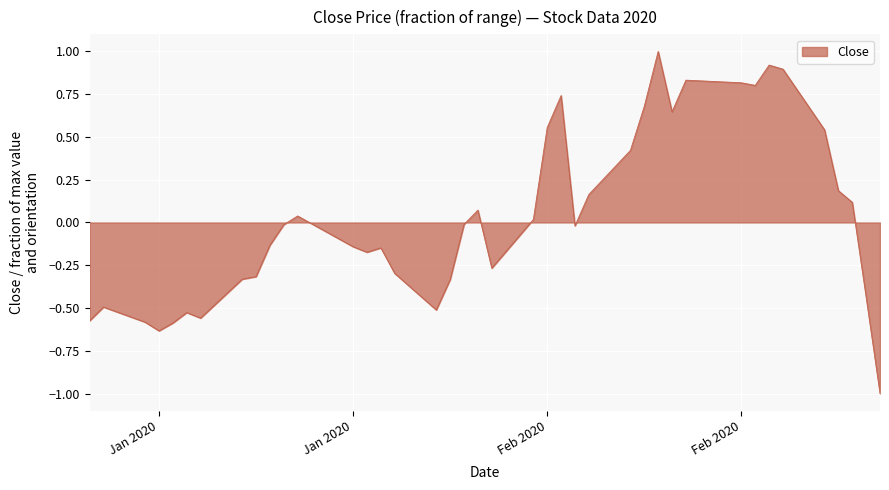

What is the maximum value shown in the chart?

1.0